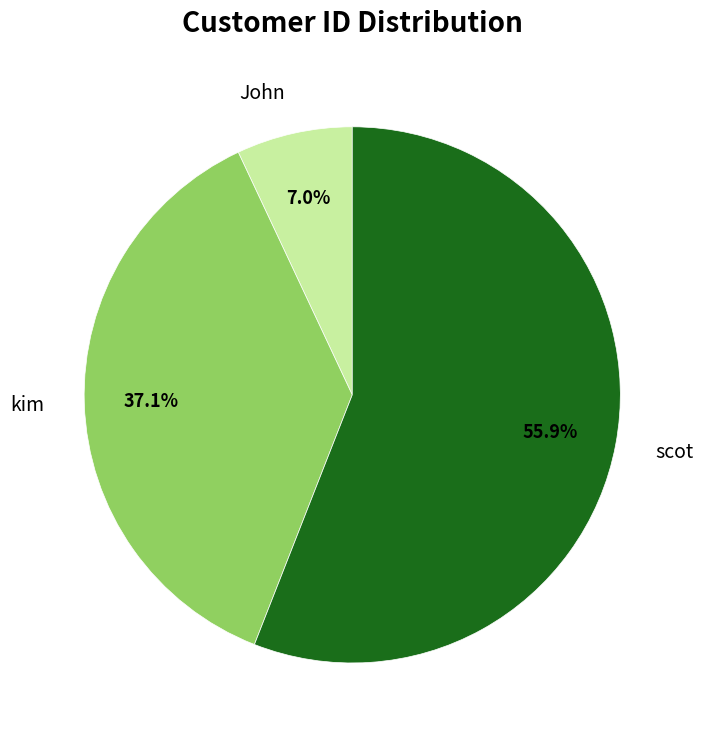

To the nearest percent, what portion does scot represent?

56%